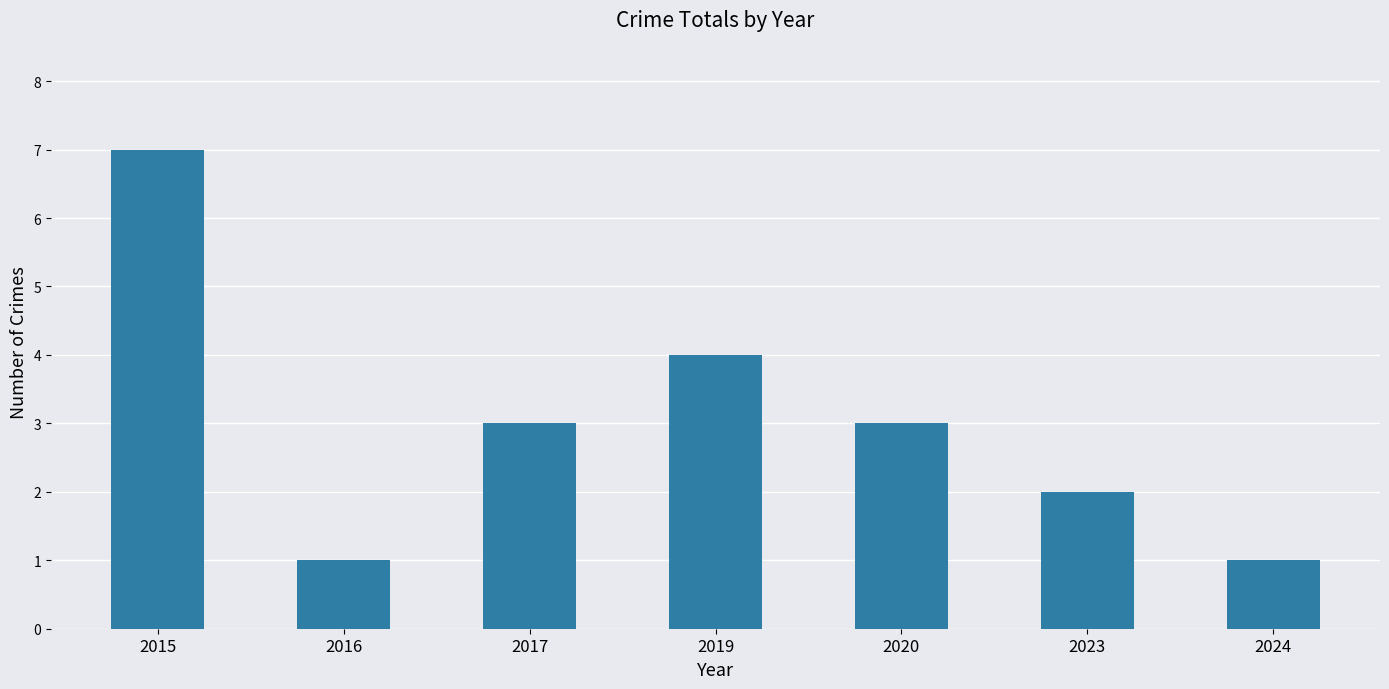

What is the difference between the values at 2017 and 2015?

4